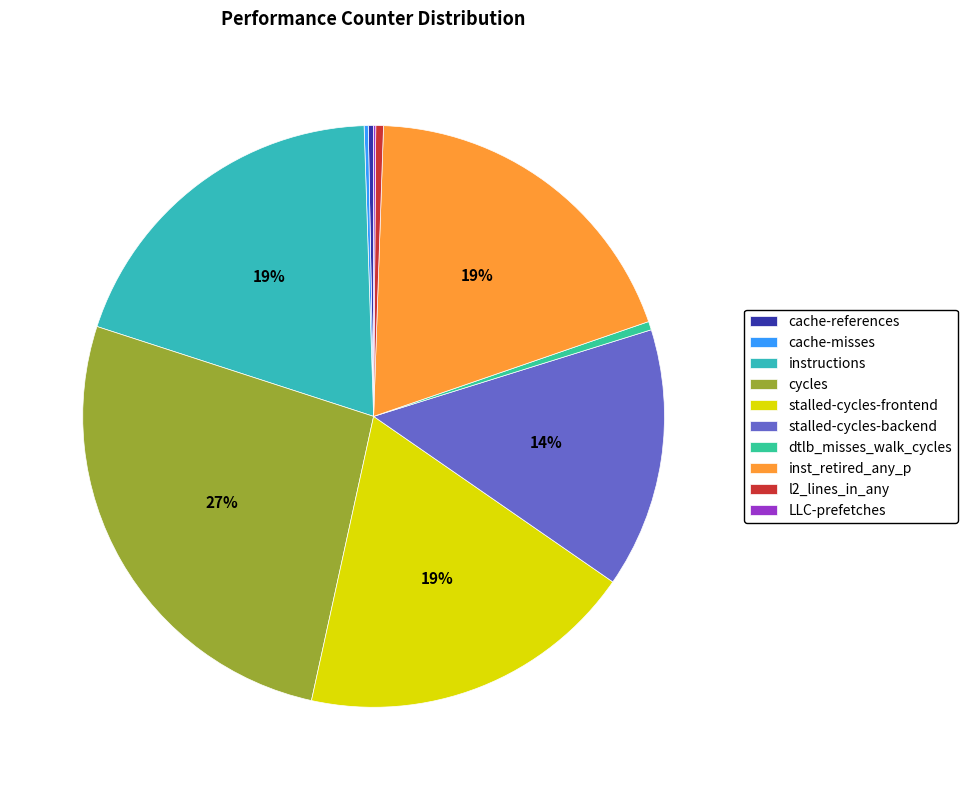

To the nearest percent, what percentage of the pie is stalled-cycles-frontend?

19%